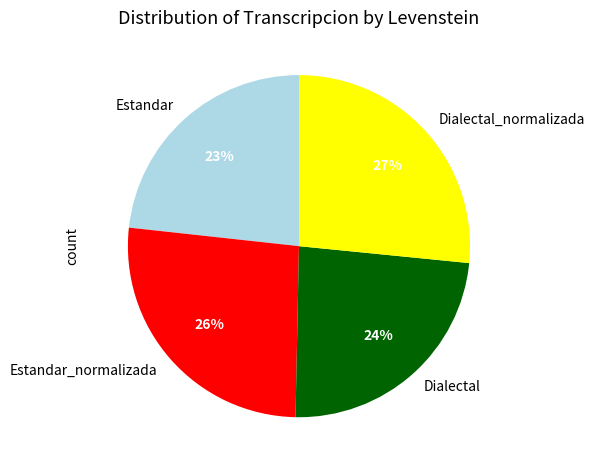

The Dialectal_normalizada slice represents 27% of the pie. True or false?

True